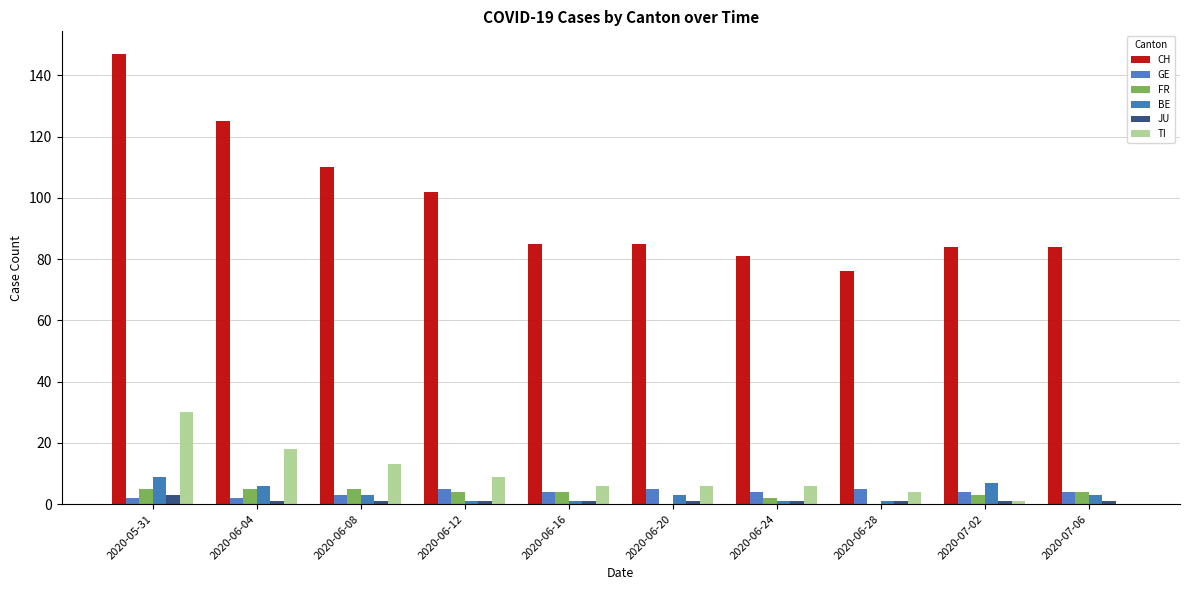

How many data points does each series have?

10